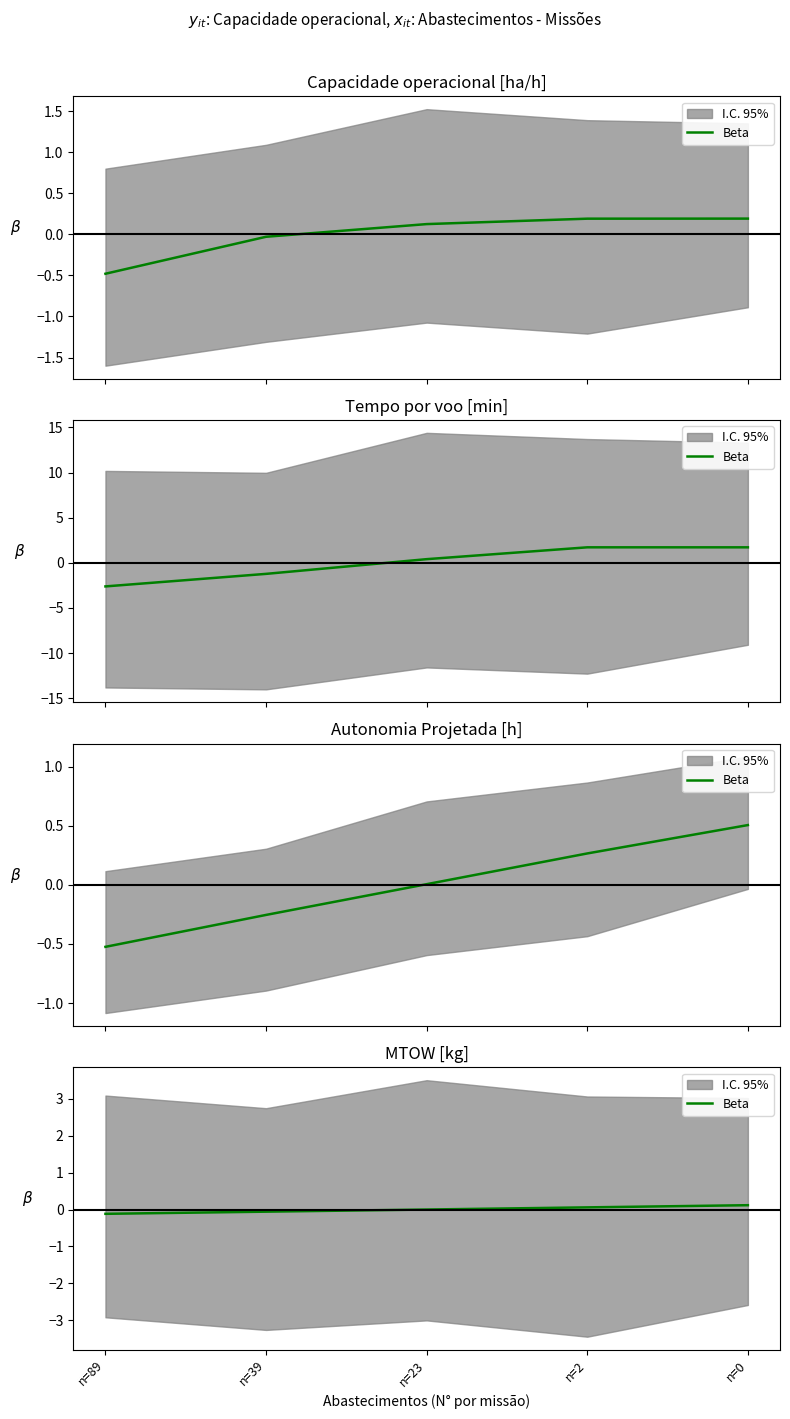

How many lines are shown in the chart?

1